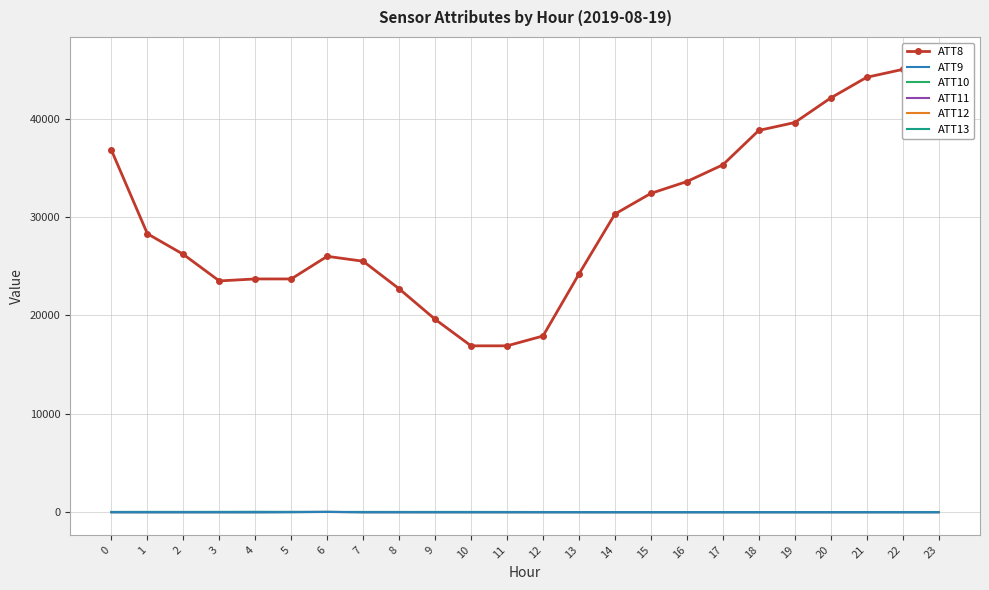

Reading left to right, list all the values displayed in this chart.

ATT8: 36800.0	28300.0	26200.0	23500.0	23700.0	23700.0	26000.0	25500.0	22700.0	19600.0	16900.0	16900.0	17900.0	24200.0	30300.0	32400.0	33600.0	35300.0	38800.0	39600.0	42100.0	44200.0	45000.0	46000.0
ATT9: -10.0	-10.0	-10.0	-10.0	-10.0	-10.0	14.8	-10.0	-10.0	-10.0	-10.0	-10.0	-10.0	-10.0	-10.0	-10.0	-10.0	-10.0	-10.0	-10.0	-10.0	-10.0	-10.0	-10.0
ATT10: -10.0	-10.0	-10.0	-10.0	-10.0	-2.8	17.1	-10.0	-10.0	-10.0	-10.0	-10.0	-10.0	-10.0	-10.0	-10.0	-10.0	-10.0	-10.0	-10.0	-10.0	-10.0	-10.0	-10.0
ATT11: -10.0	-10.0	-10.0	-10.0	-10.0	10.5	16.0	-10.0	-10.0	-10.0	-10.0	-10.0	-10.0	-10.0	-10.0	-10.0	-10.0	-10.0	-10.0	-10.0	-10.0	-10.0	-10.0	-10.0
ATT12: 6.9	3.8	4.2	2.0	2.1	7.2	6.7	6.5	5.5	3.6	0.7	0.5	3.6	4.7	4.0	3.4	3.9	3.9	3.7	3.5	3.3	3.6	4.5	3.2
ATT13: 15.1	19.0	17.9	21.9	30.1	19.5	15.1	14.0	12.8	15.0	16.0	10.6	9.0	3.7	2.3	1.1	0.4	0.1	0.3	2.0	4.0	5.7	6.6	7.4